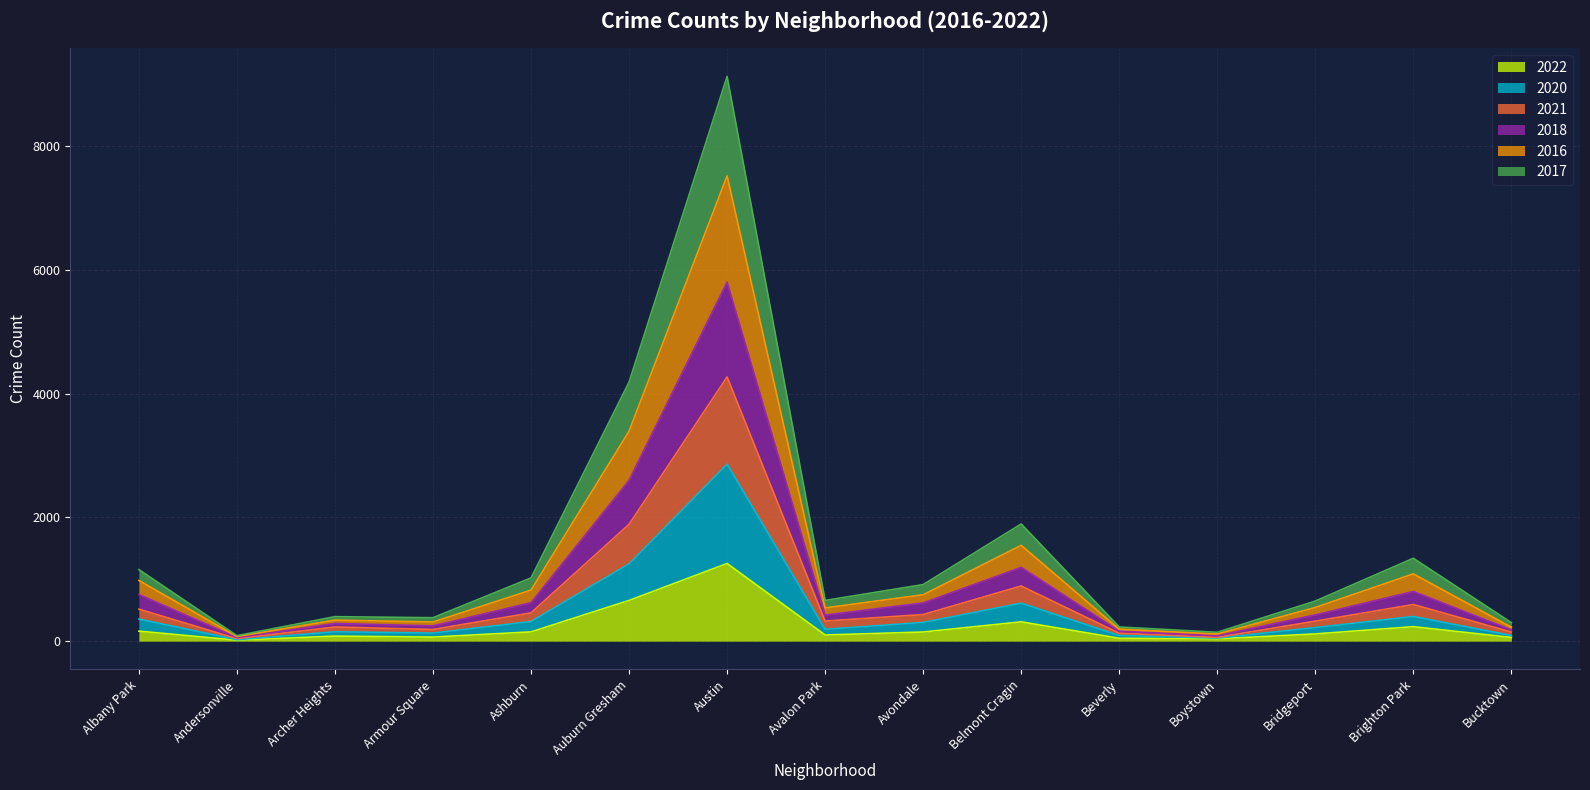

What is the maximum value for 2022?

1255